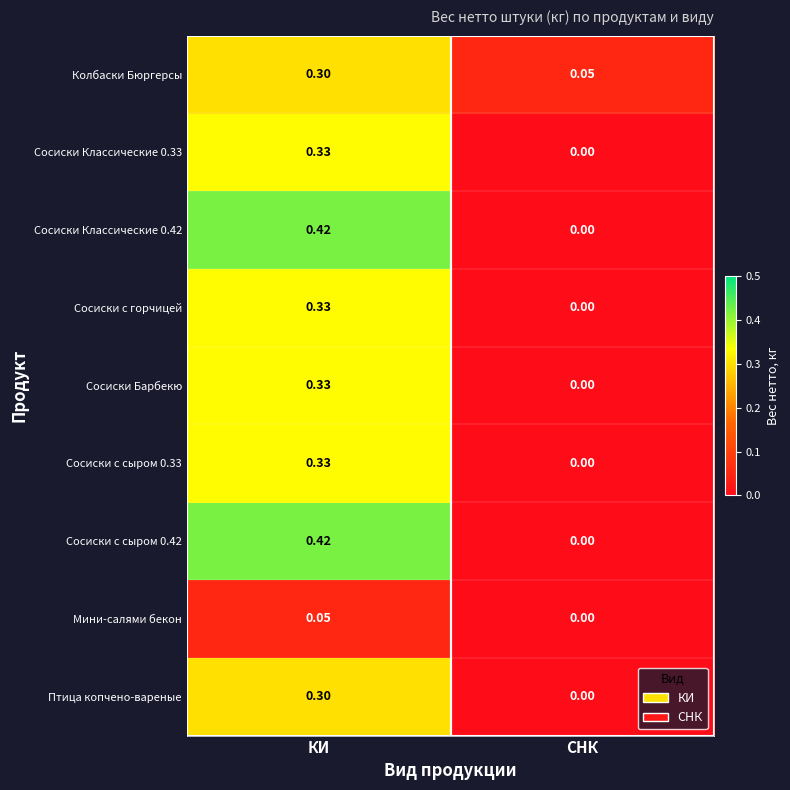

Rank the categories by Сосиски Классические 0.42 value from highest to lowest.

КИ, СНК